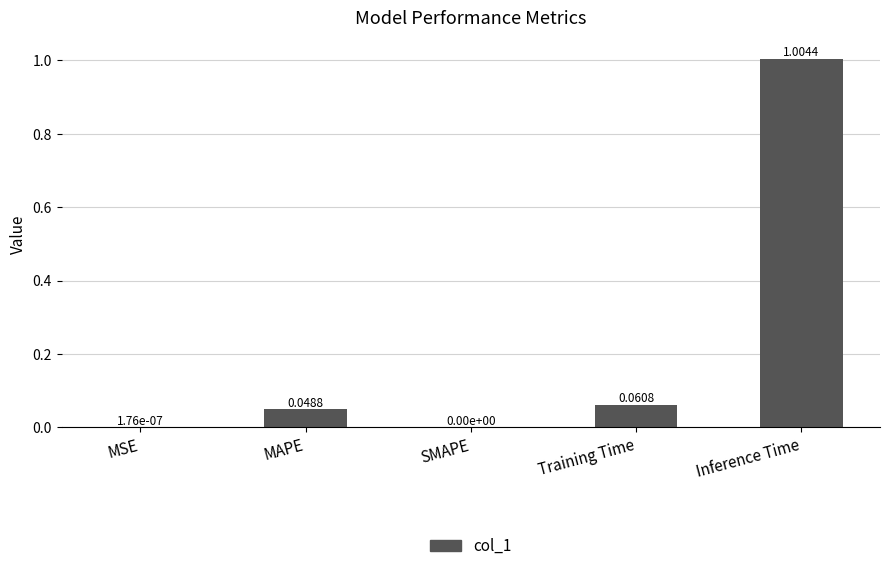

At which category does the chart reach its peak across all series?

Inference Time